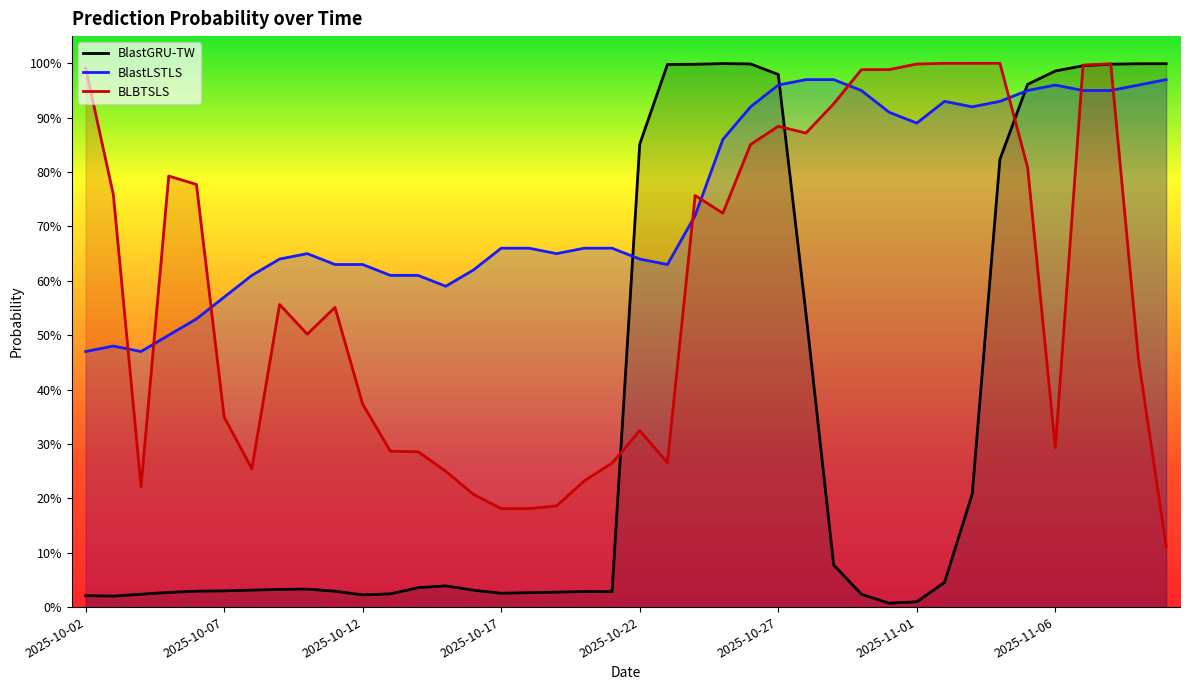

Does the chart display data point markers on the line(s)?

No